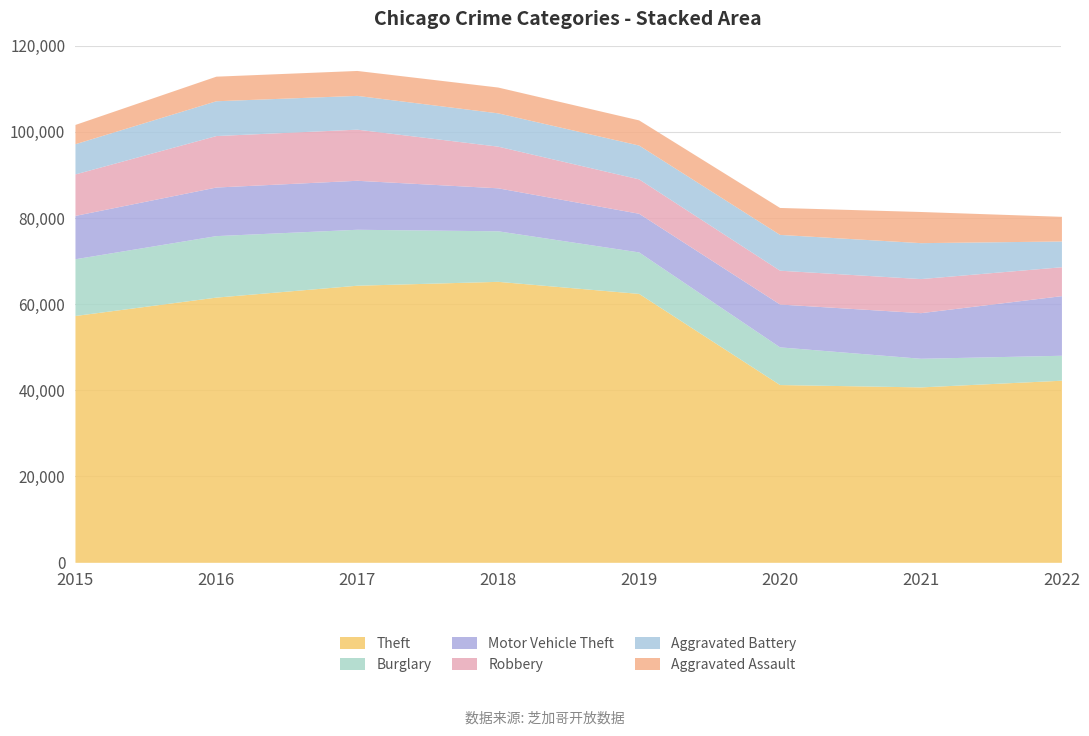

Is it true that Aggravated Battery equals 7018 at 2015?

True